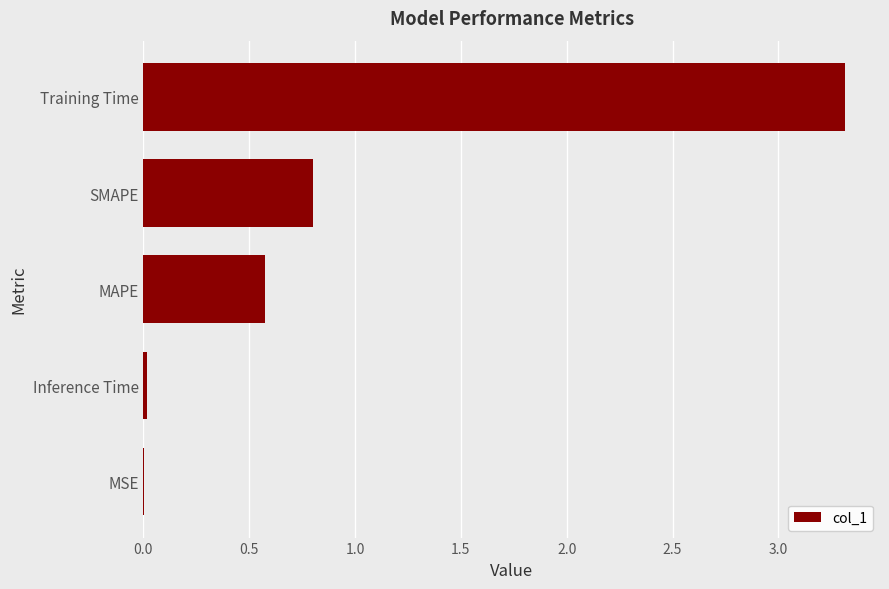

What is the sum of all values?

4.7